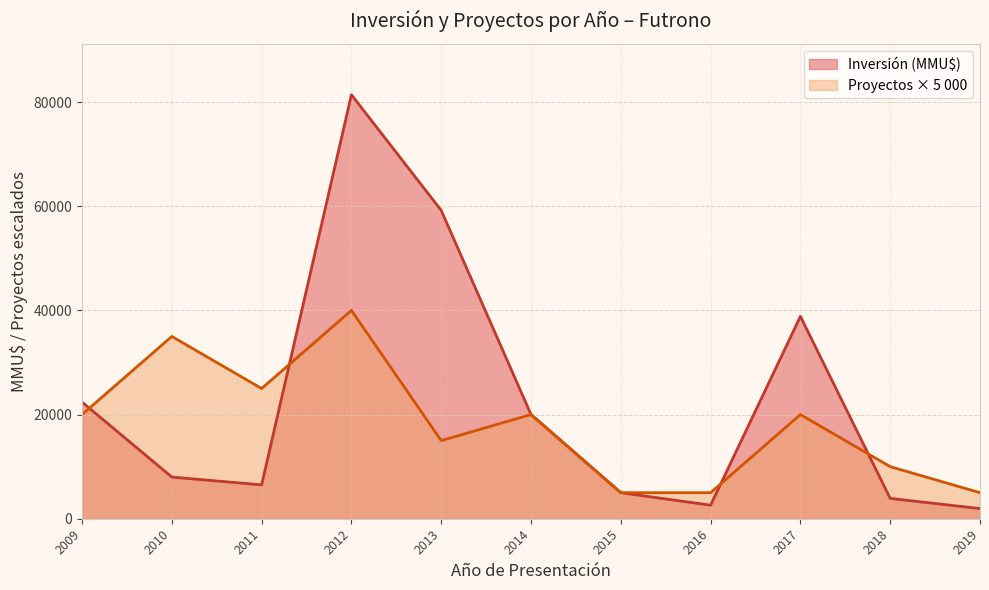

What are all the series names shown in the legend?

Inversión (MMU$), Proyectos × 5 000